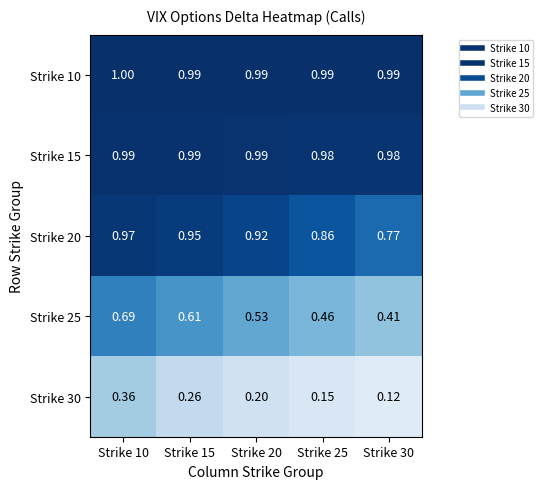

Count the number of data series in this chart.

5